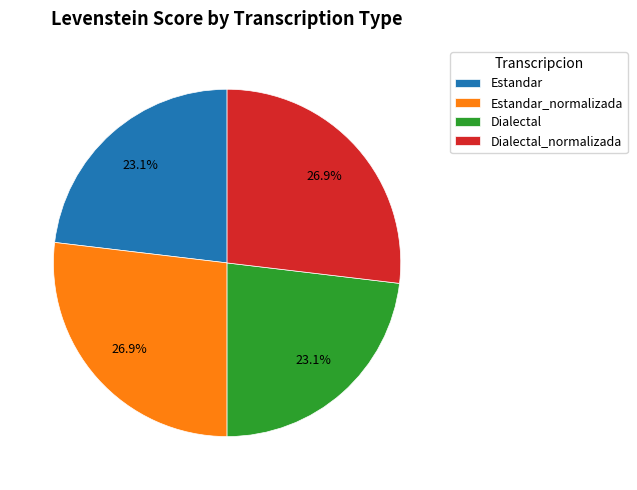

To the nearest percent, what is the average slice percentage?

25%